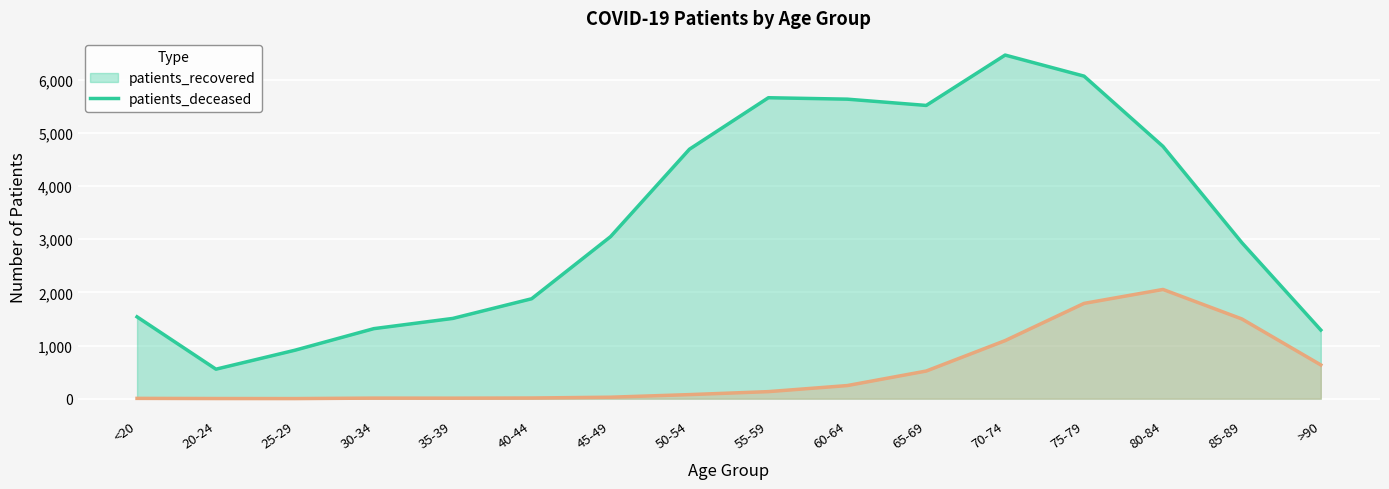

How many series are shown in this chart?

2